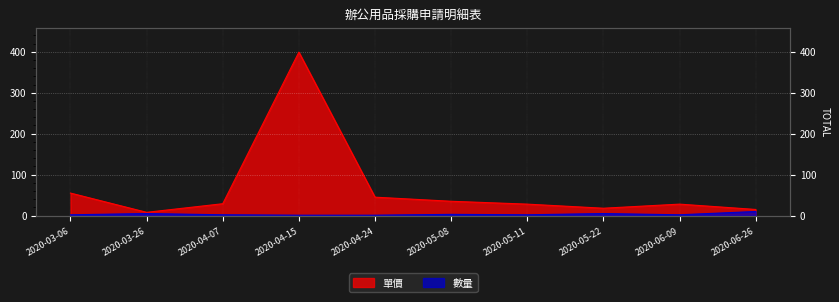

At which label does 單價 first exceed 29?

2020-03-06